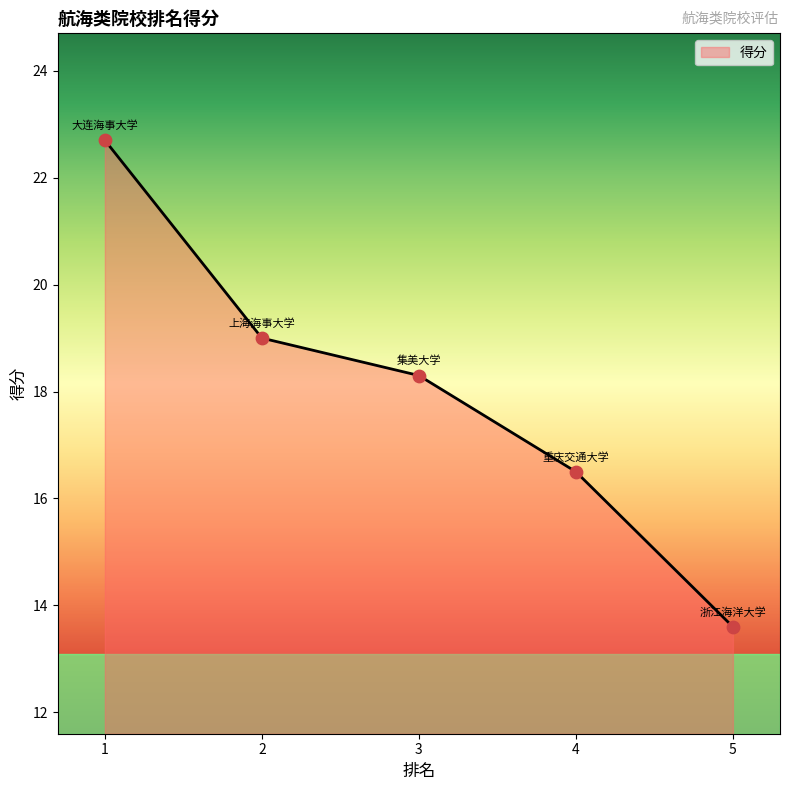

What is the change in value from 3 to 5?

-4.7